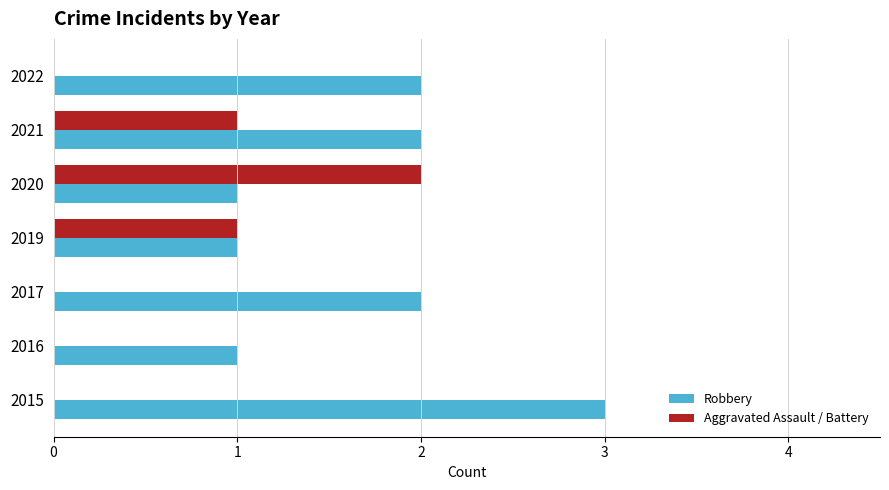

Which series changed the most between 2019 and 2020?

Aggravated Assault / Battery